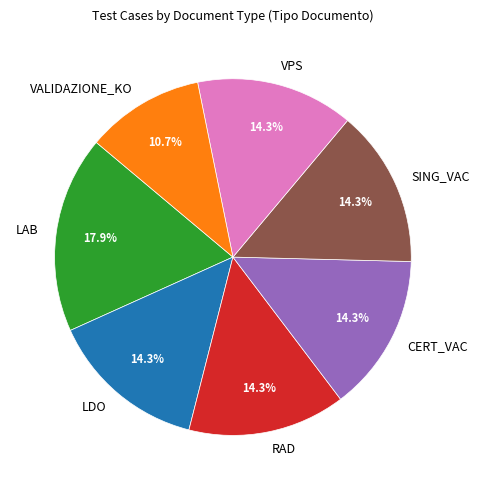

Is the sum of SING_VAC and VALIDAZIONE_KO greater than half?

No